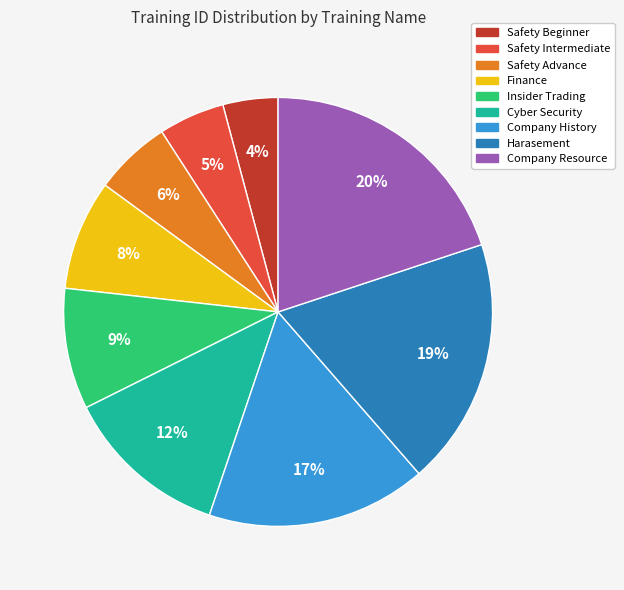

How many segments does this pie chart have?

9